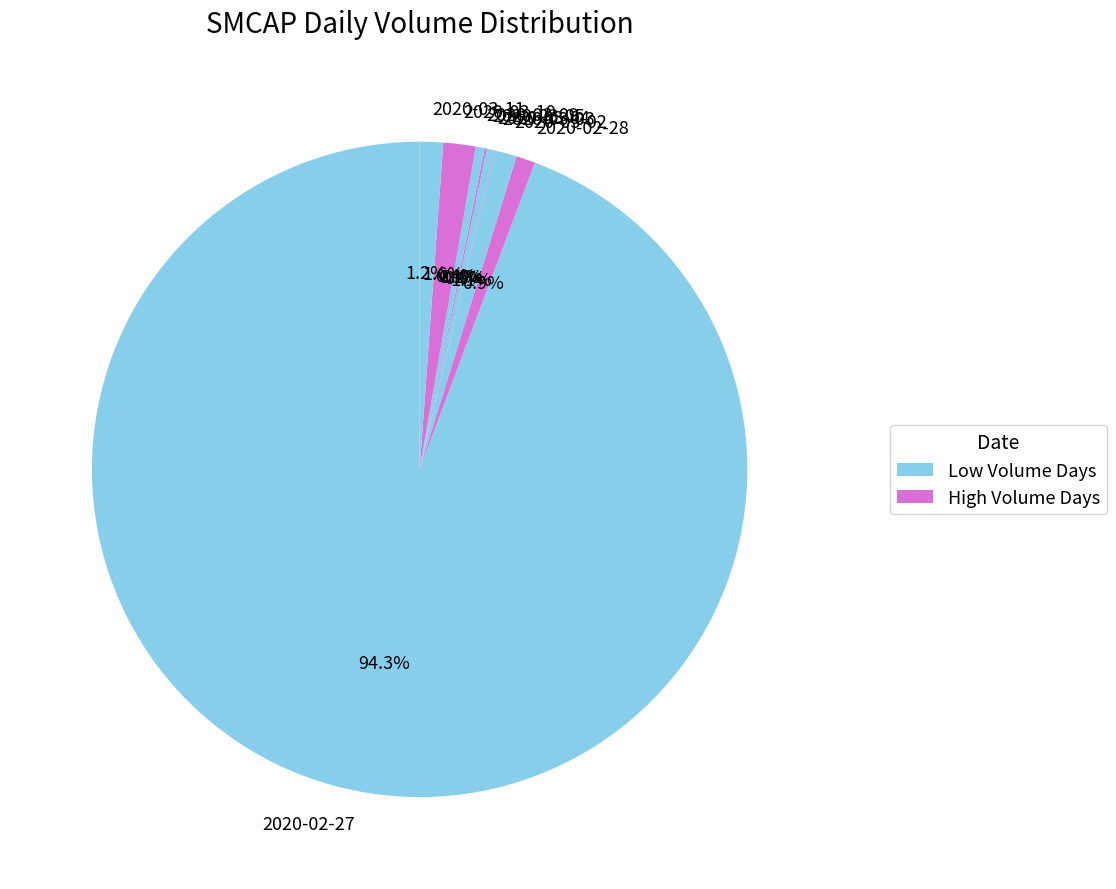

What is the majority slice?

2020-02-27